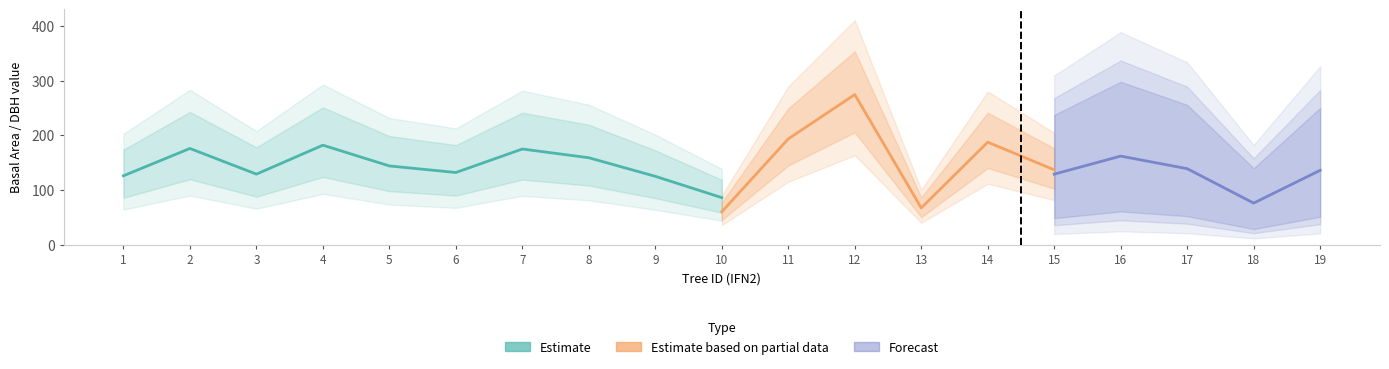

Is the value of dbh at 11 greater than the value of h at 16?

Yes